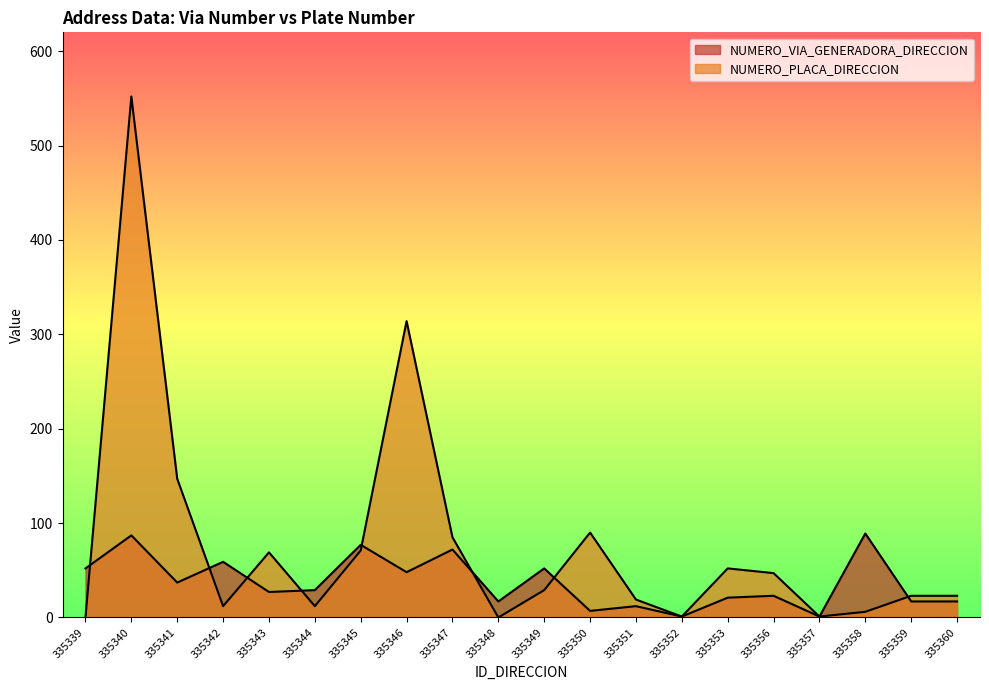

What is the minimum value for NUMERO_VIA_GENERADORA_DIRECCION?

1